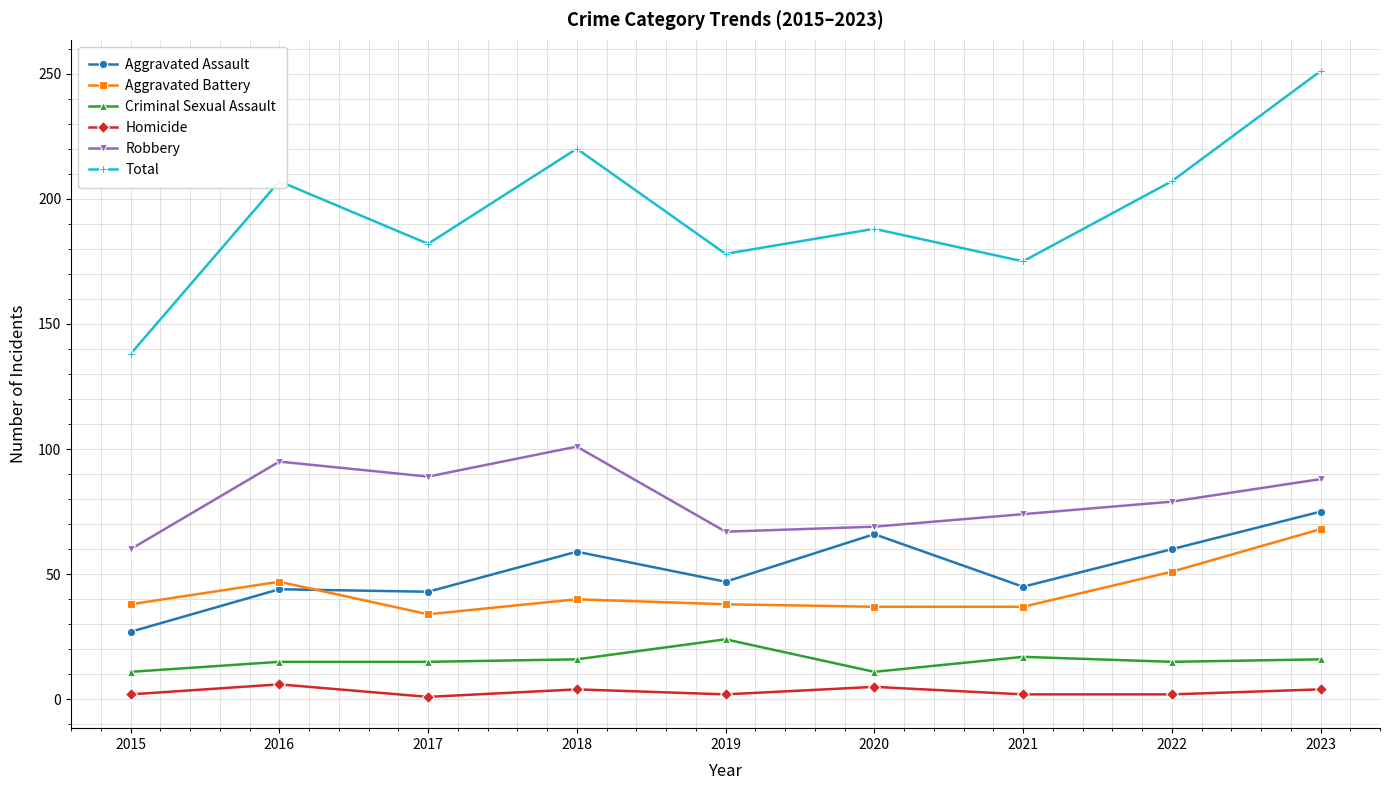

What are all the series names shown in the legend?

Aggravated Assault, Aggravated Battery, Criminal Sexual Assault, Homicide, Robbery, Total